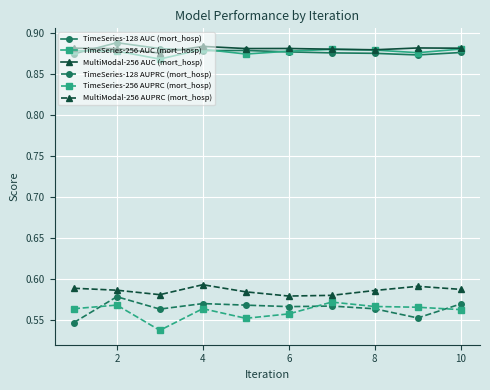

In TimeSeries-128 AUC (mort_hosp), how many points are lower than both neighbors (excluding endpoints)?

2